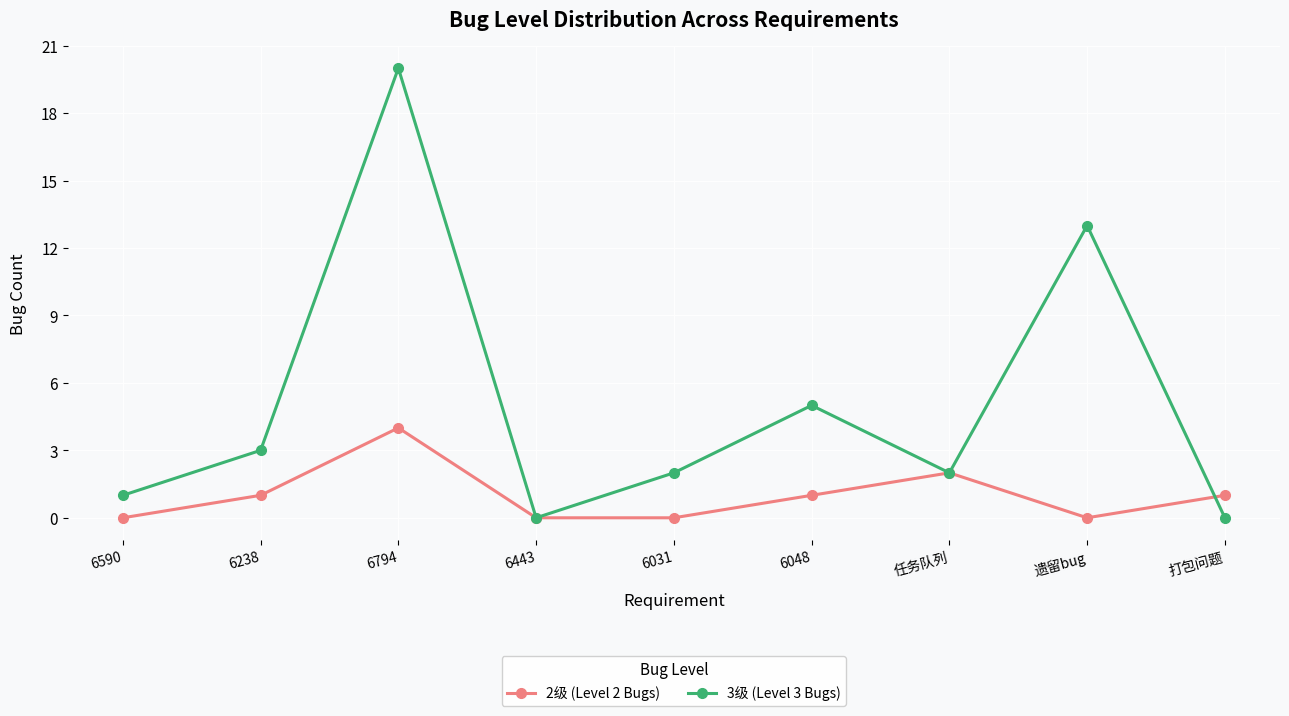

The value of 2级 (Level 2 Bugs) at 6238 is 1. True or false?

True